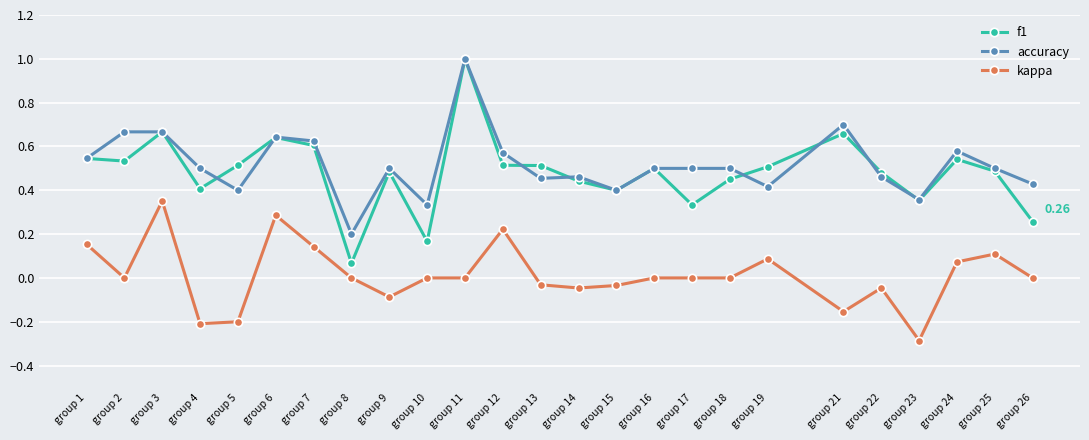

How many data points does each series have?

25